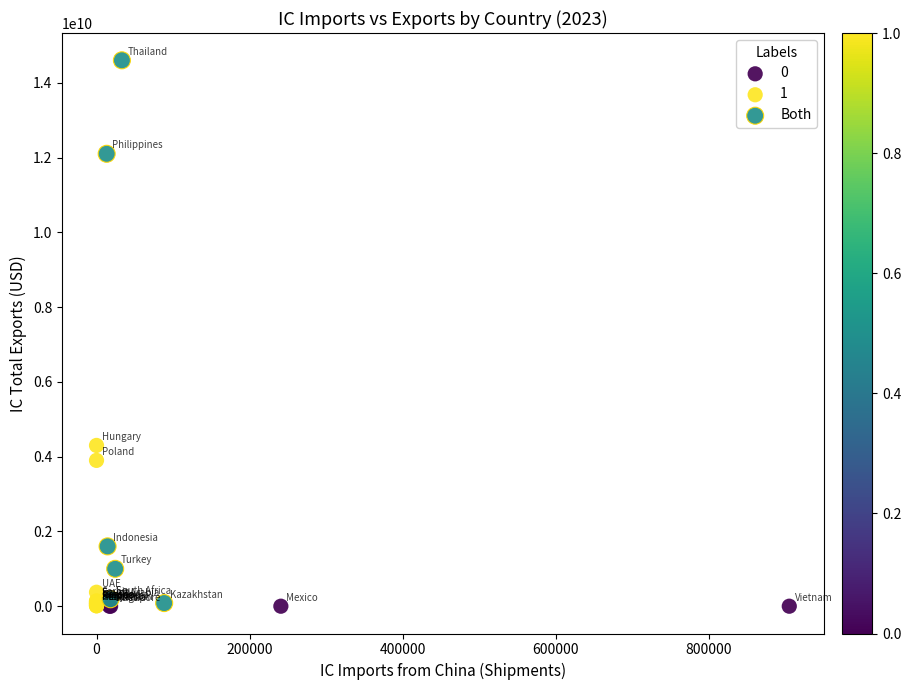

Which series reaches the maximum Y coordinate?

Both